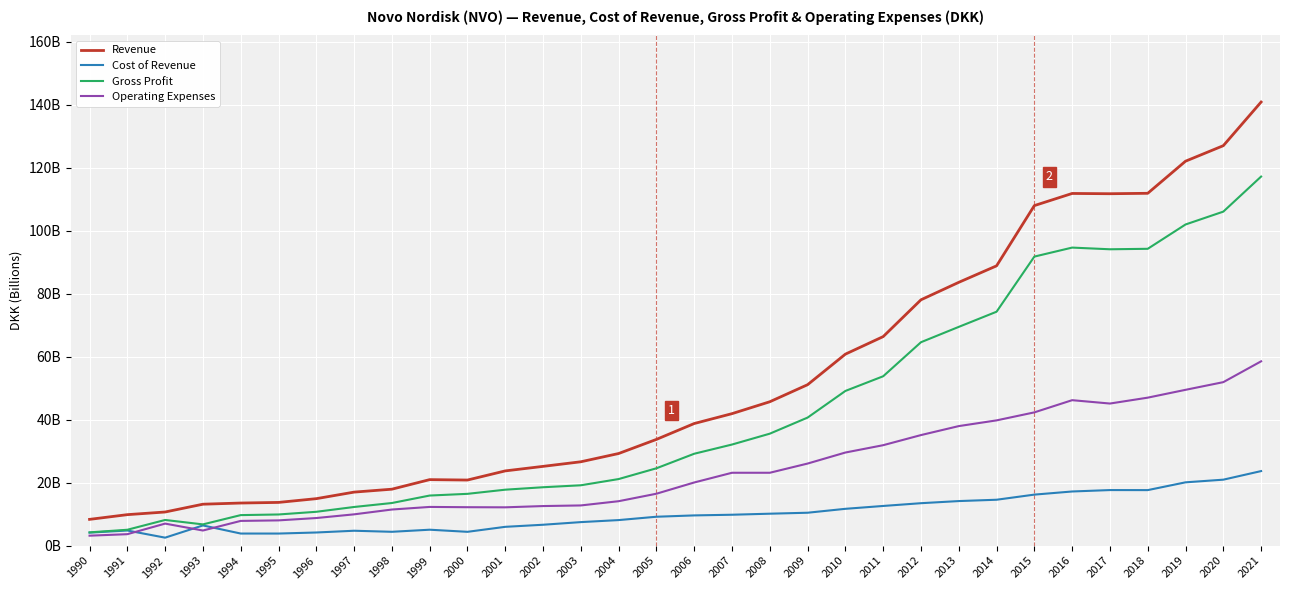

How many data points does each series have?

32